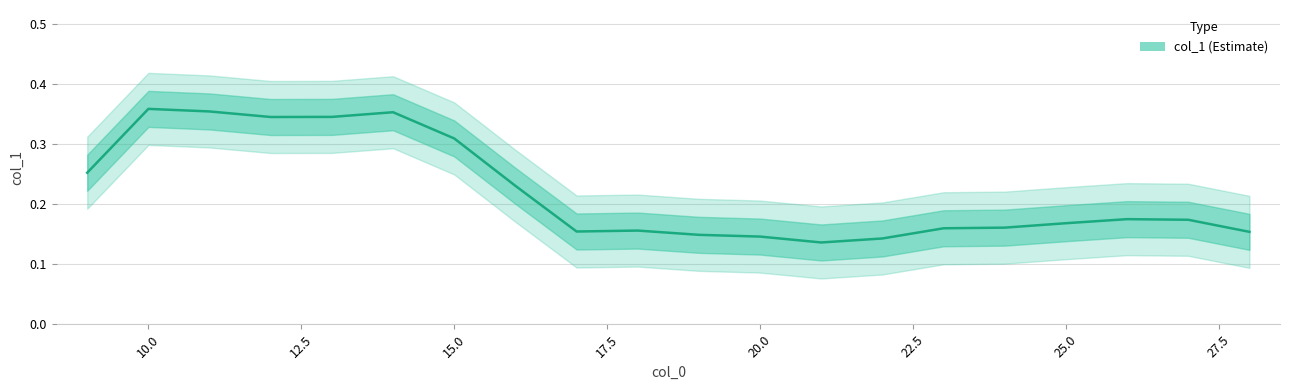

How many values are between 0 and 1?

20